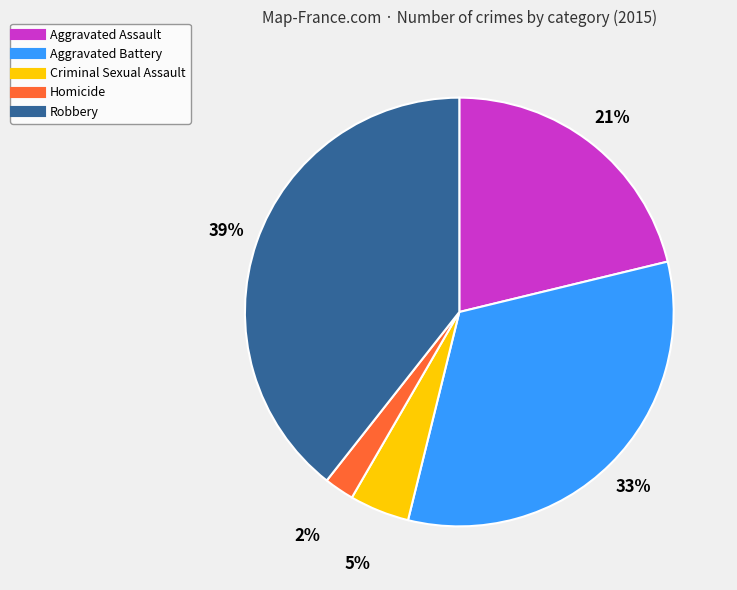

To the nearest percent, what percentage of the pie is Aggravated Battery?

33%